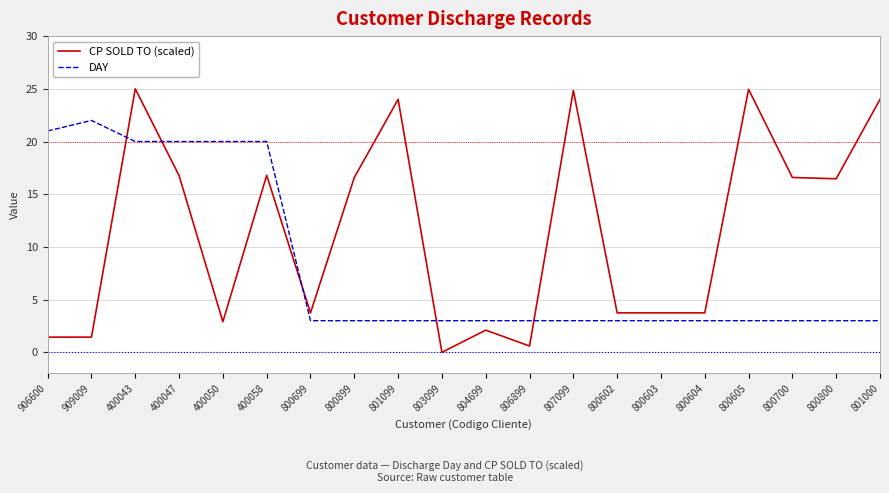

What is the sum of the CP SOLD TO (scaled) values at 800899 and 801099?

40.6